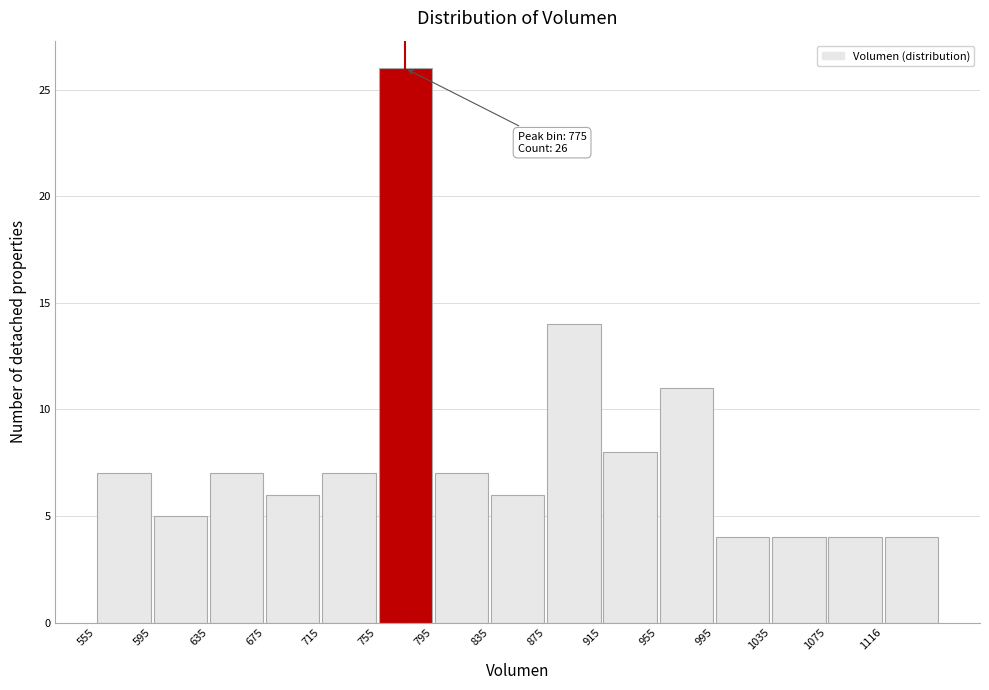

Over which range of the x-axis is the bar tallest?

755 to 795